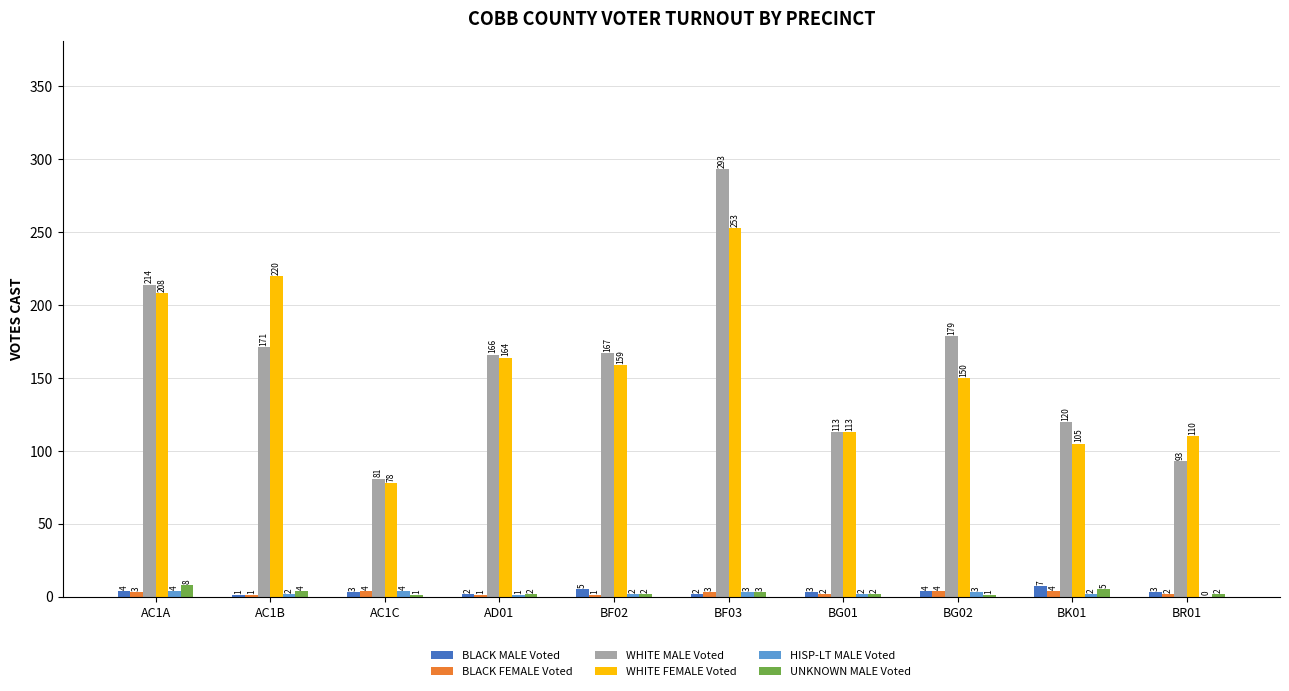

What is the sum of all BLACK FEMALE Voted values?

25